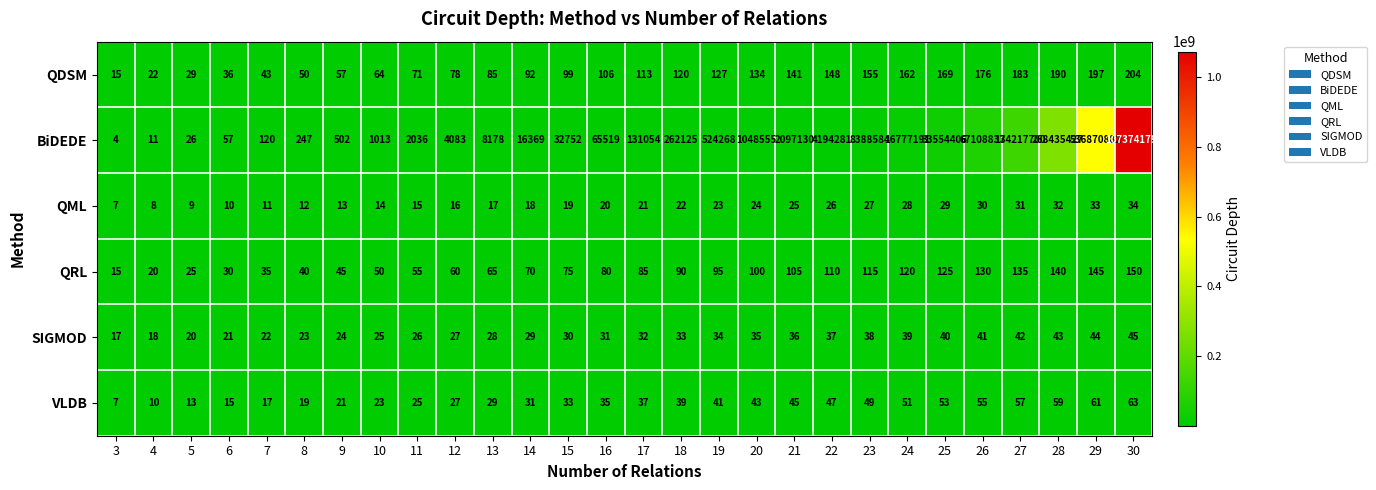

What is the sum of the BiDEDE values at 17 and 23?

8519638